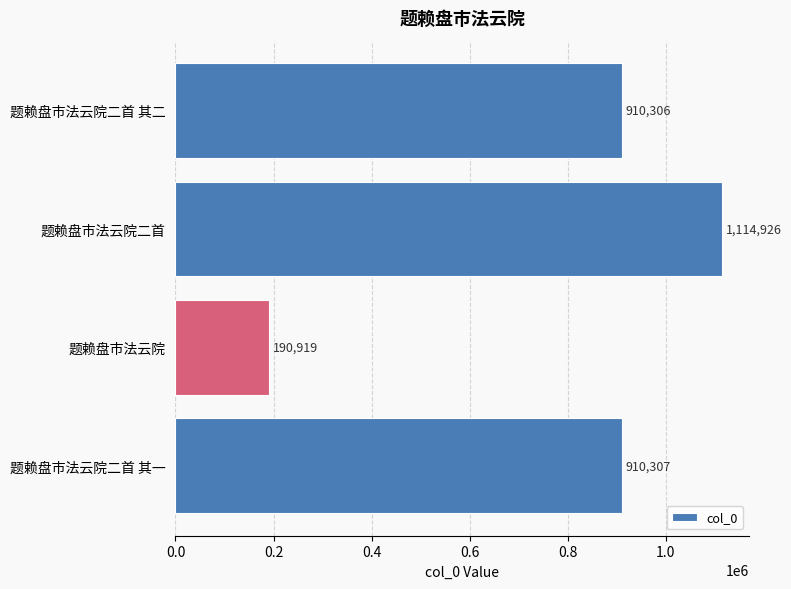

Reading bottom to top, what are all the values shown in this chart?

910307	190919	1114926	910306